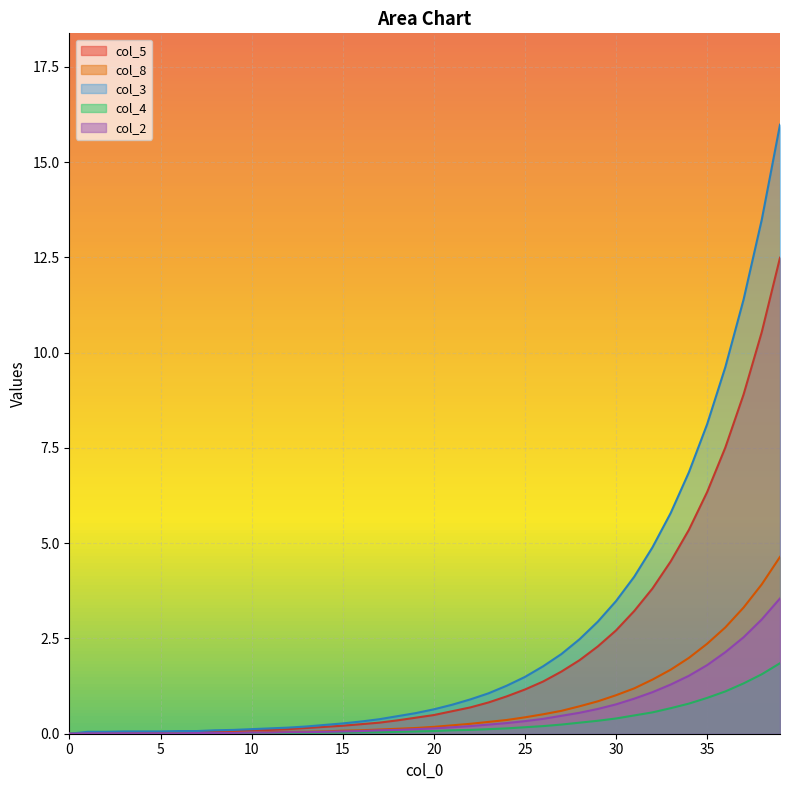

List the series in order of their peak value, highest first.

col_3, col_5, col_8, col_2, col_4